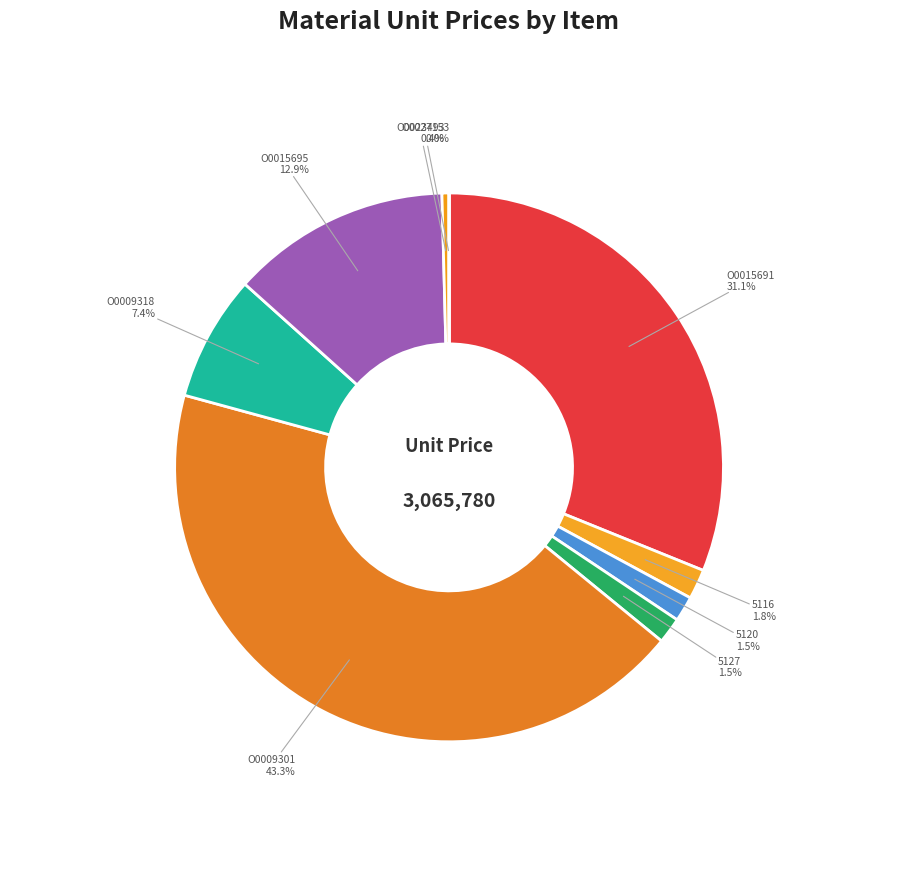

What is the smallest slice in the pie chart?

O0027153